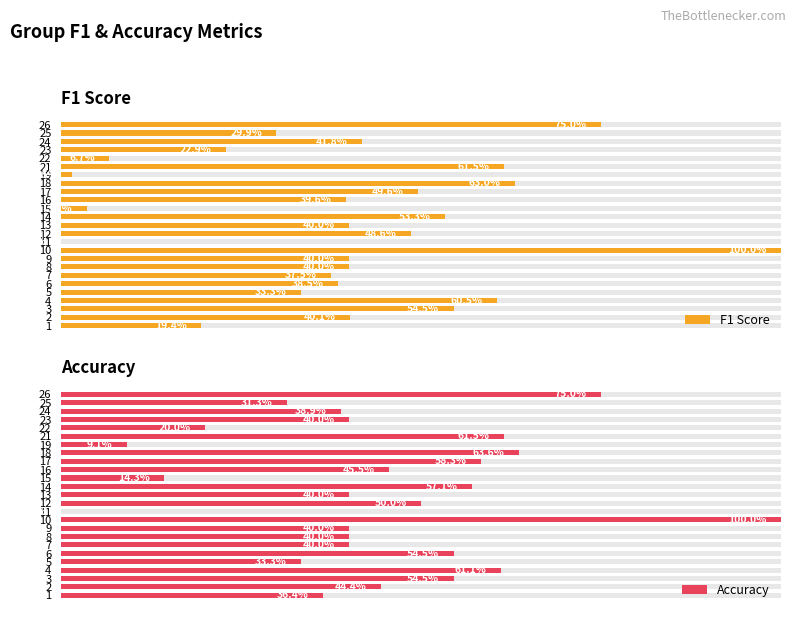

At 11, list the series in order from largest to smallest.

F1 Score, Accuracy